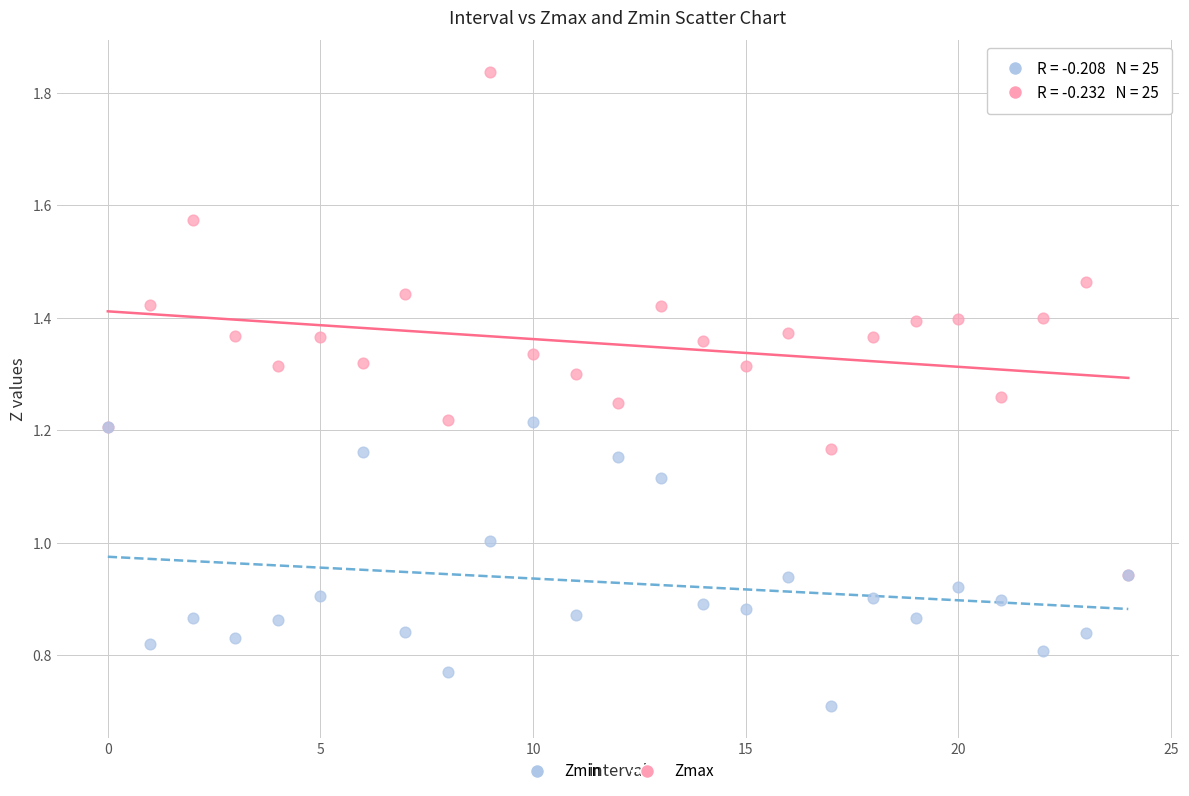

In the Zmin series, what Y value is closest to 0?

0.7